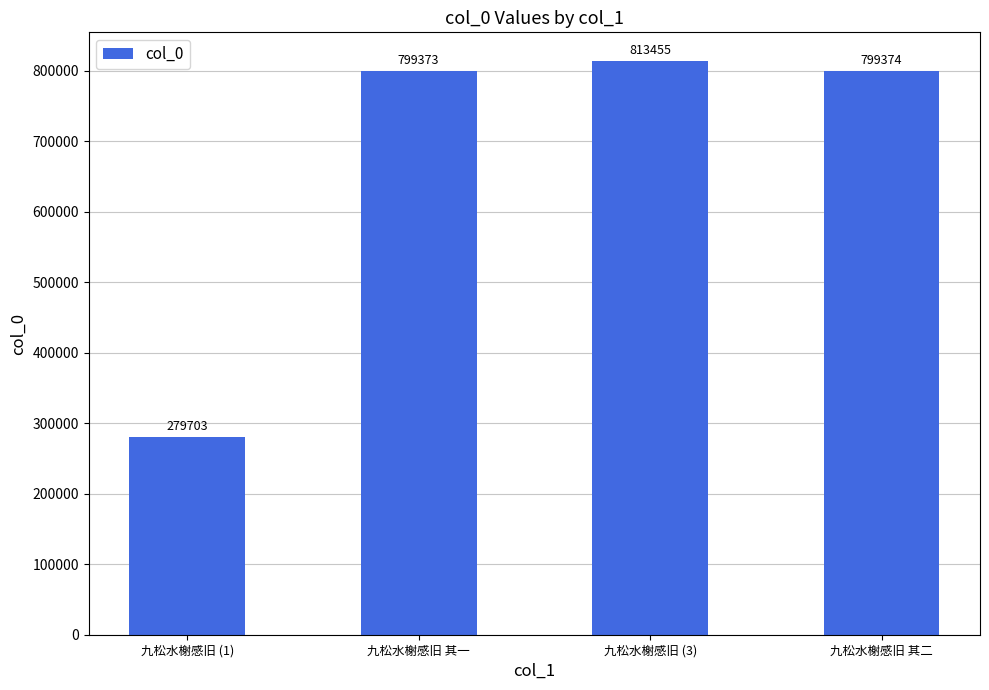

Read the value at 九松水榭感旧 (1), to the nearest 100.

279700